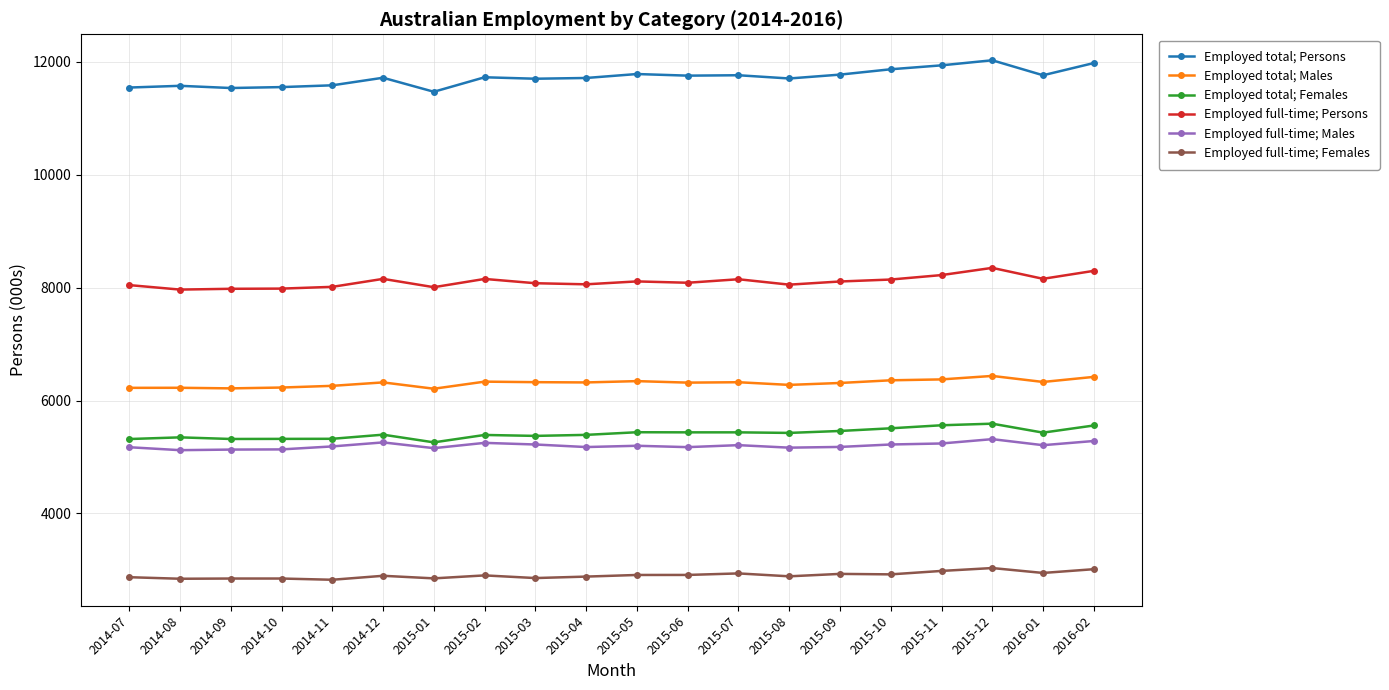

What is the total value across all series at 2015-06?

39676.4